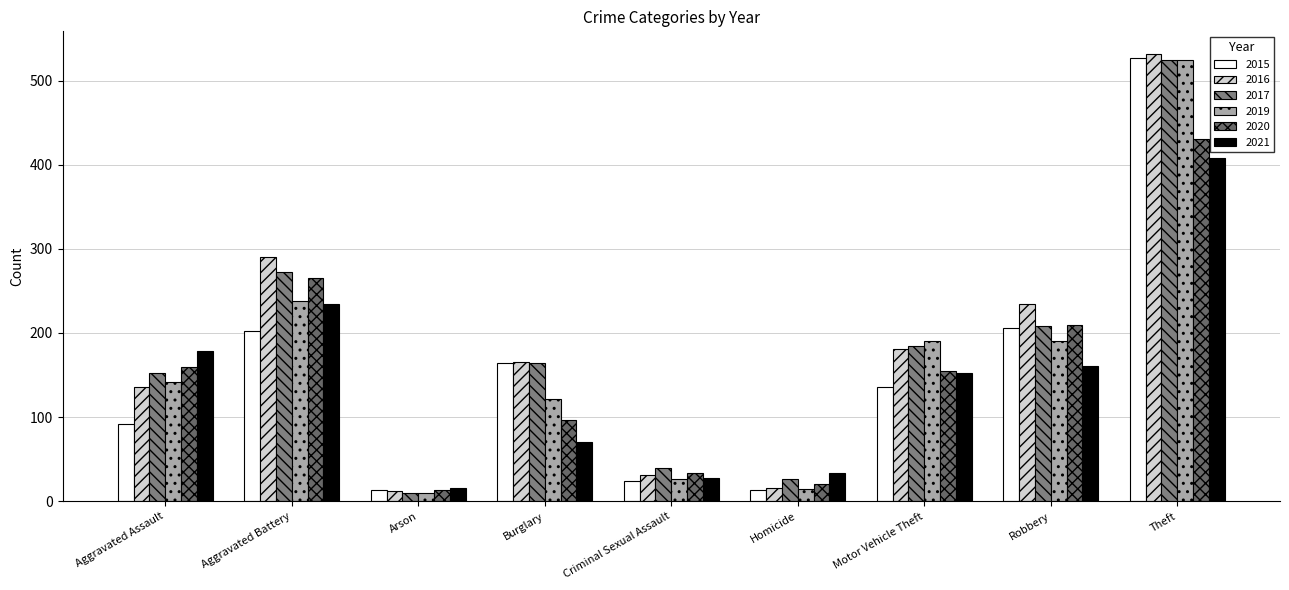

What is the average value of the 2019 series?

162